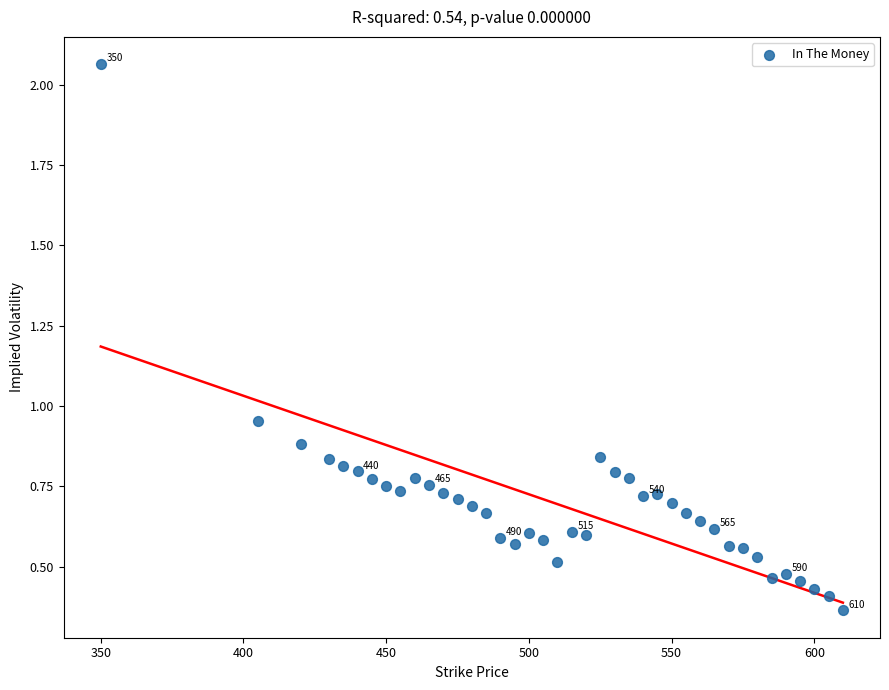

What is the range of X values (max minus min)?

260.0